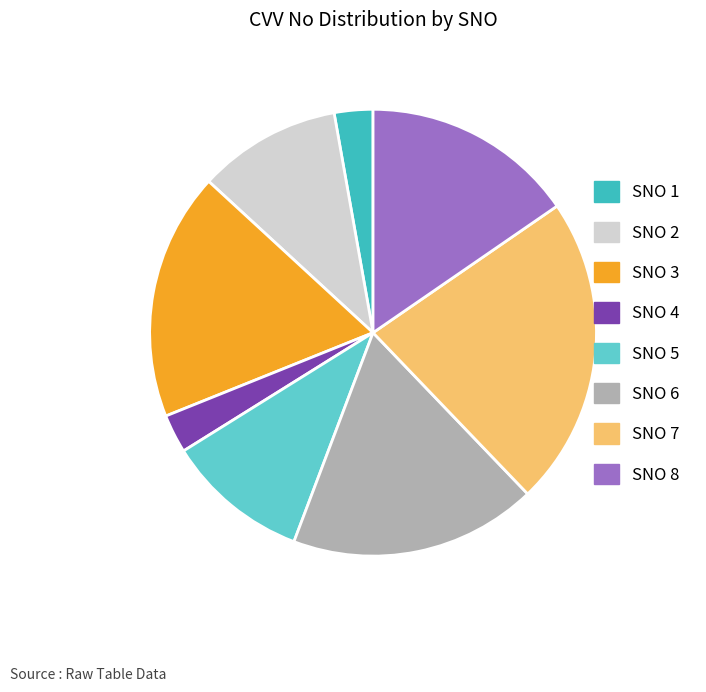

Do SNO 5 and SNO 7 together represent more than half of the pie?

No